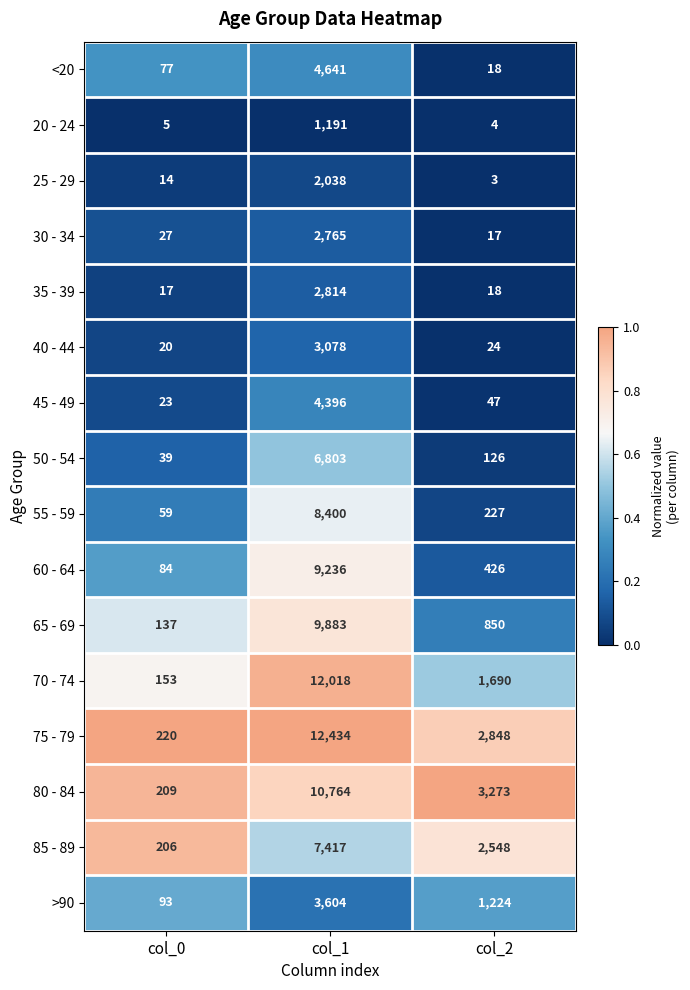

Which category has the highest value across all series?

col_1